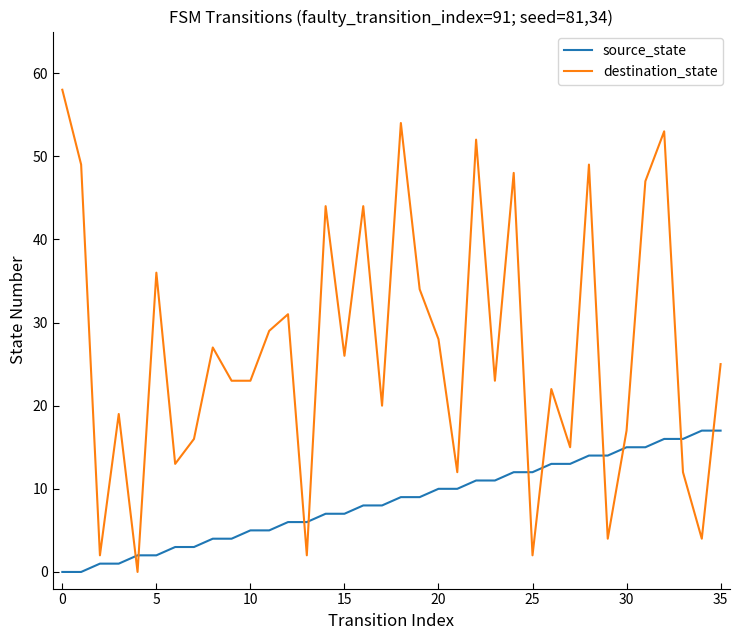

Which series has the widest spread of values?

destination_state